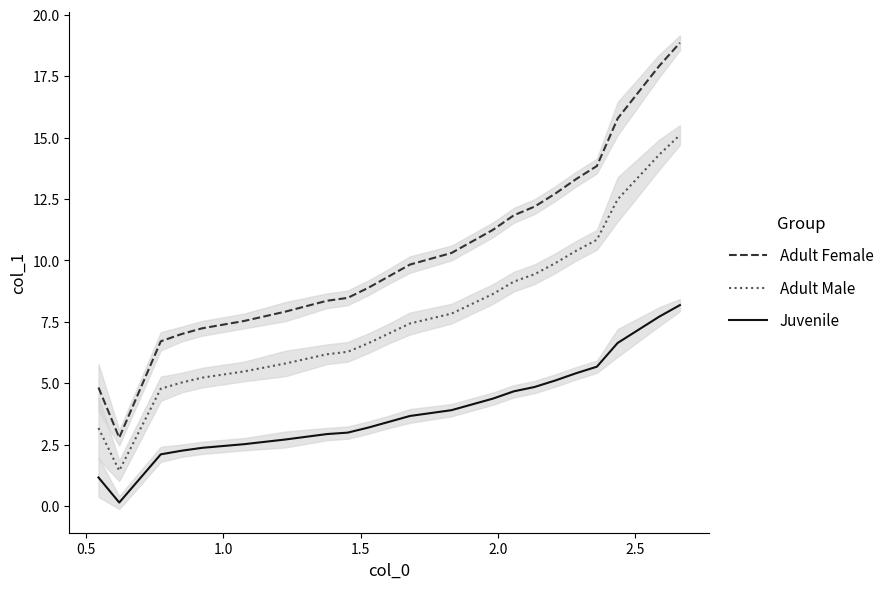

At how many categories does at least one series exceed 8?

16